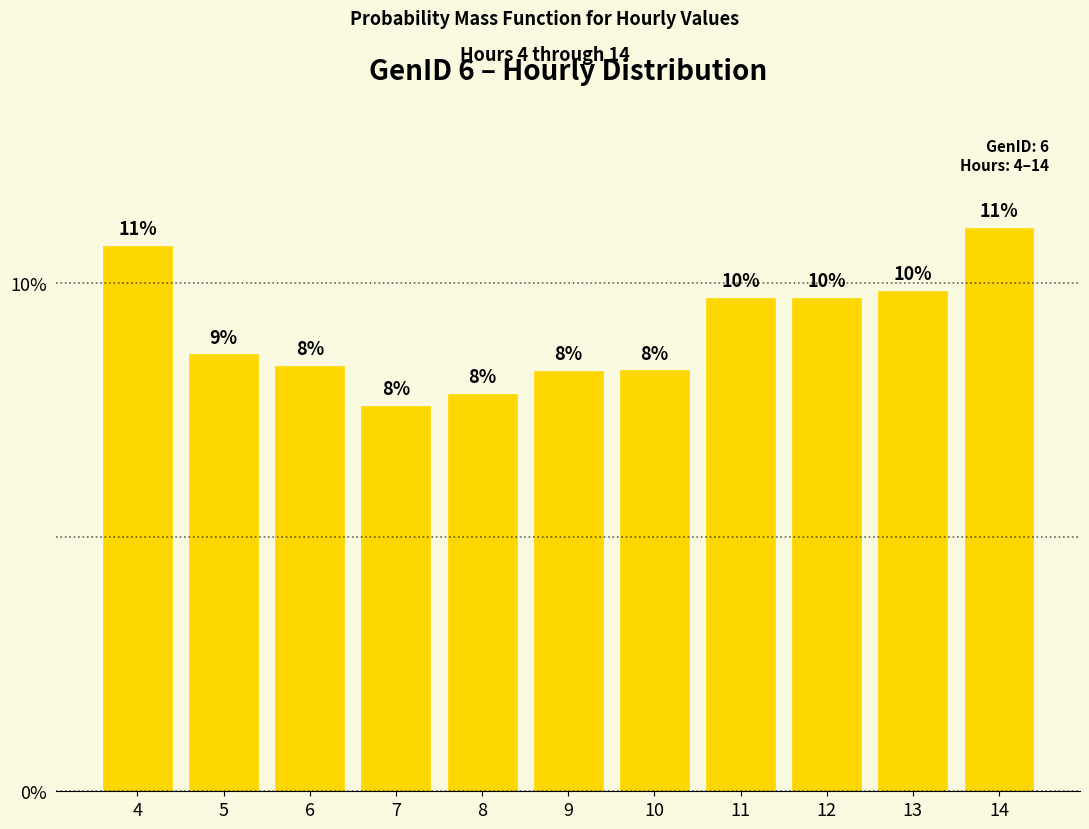

The value at 4 is 10.7. True or false?

True